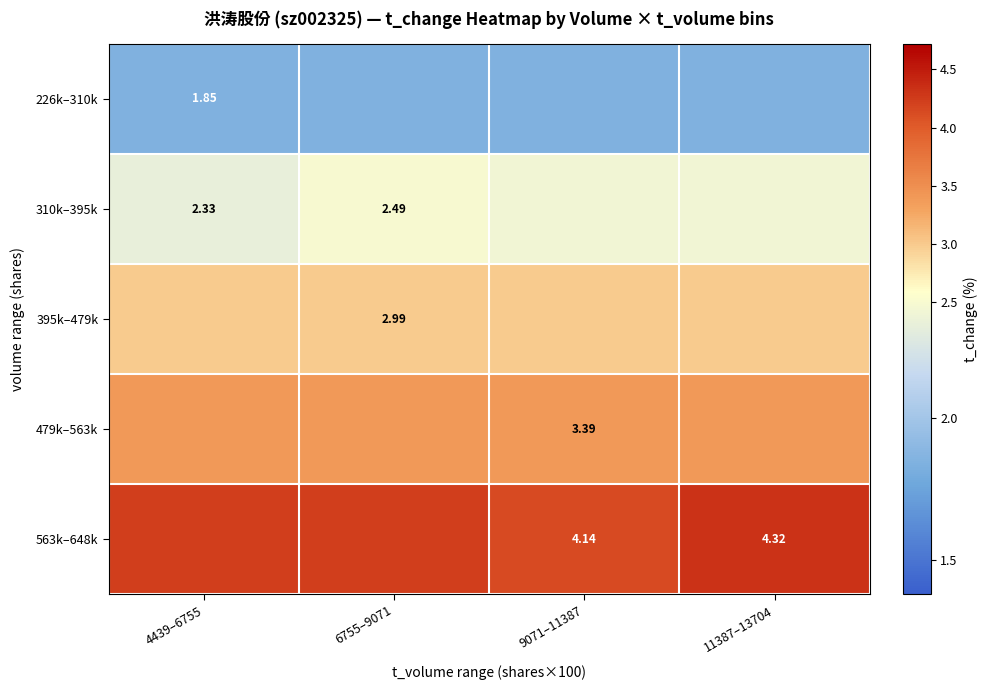

List the labels in order of 395k–479k value, smallest first.

4439–6755, 6755–9071, 9071–11387, 11387–13704